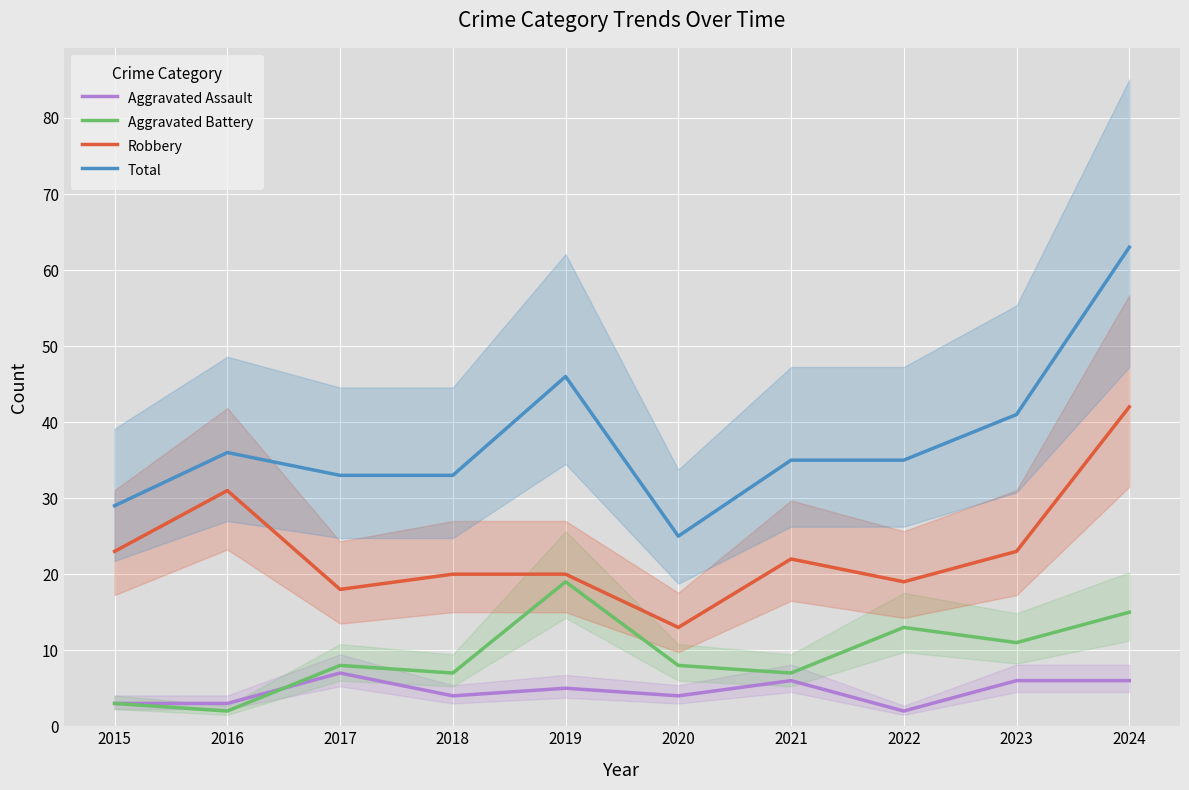

What is the value of the Aggravated Battery point at the 4th from the left?

7